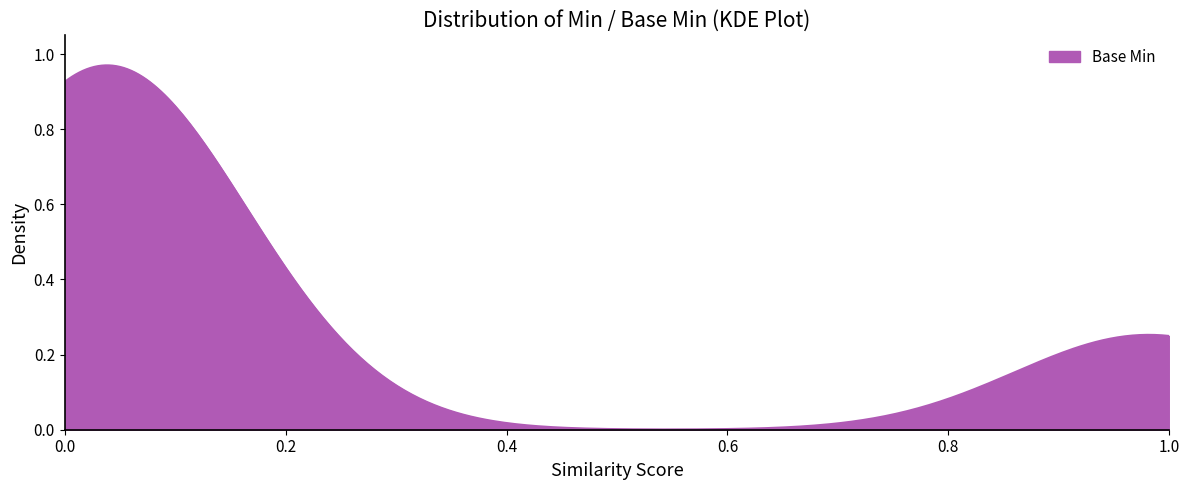

What is the greatest value displayed?

1